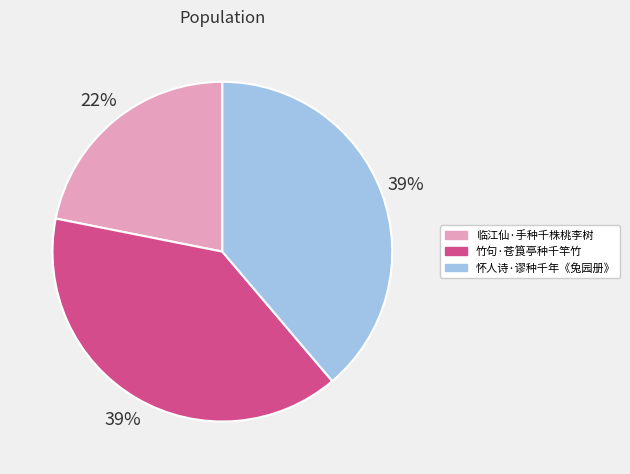

To the nearest percent, what is the combined percentage of 临江仙·手种千株桃李树 and 竹句·苍筤亭种千竿竹?

61%